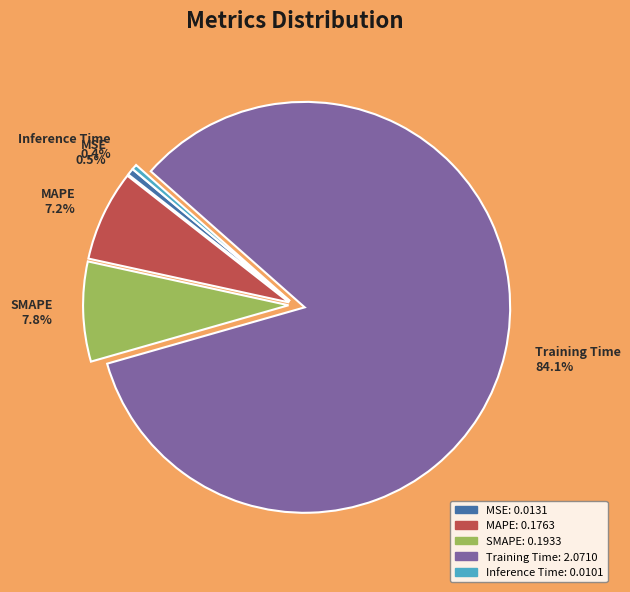

Is it true that SMAPE is 15% of the pie?

False